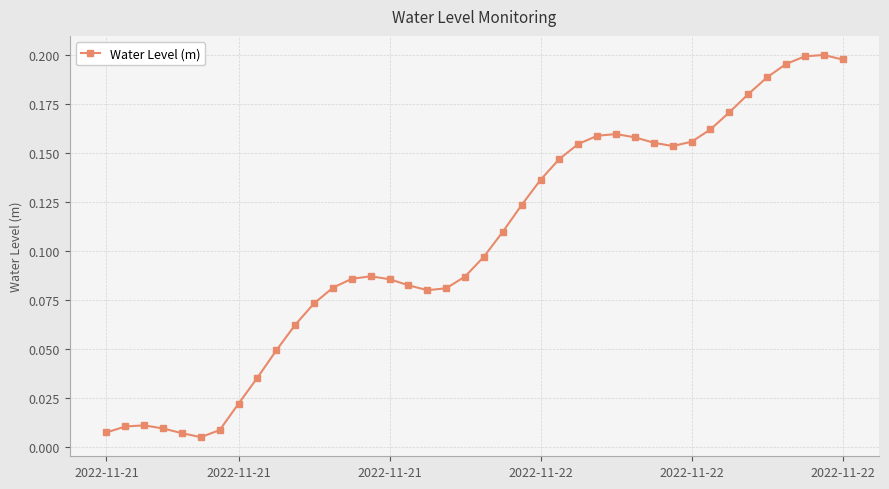

Is this an area chart (filled region under the line)?

No